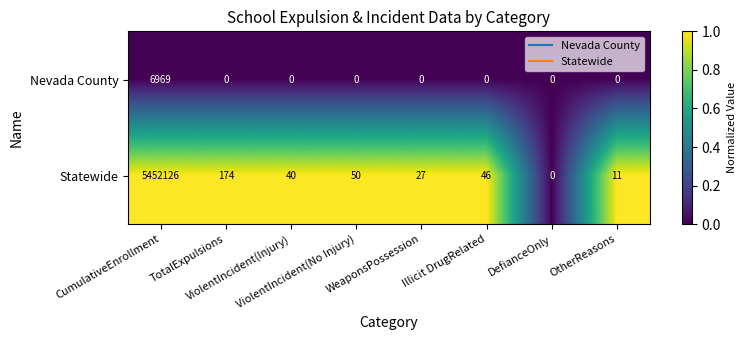

Count the number of categories in the chart.

8